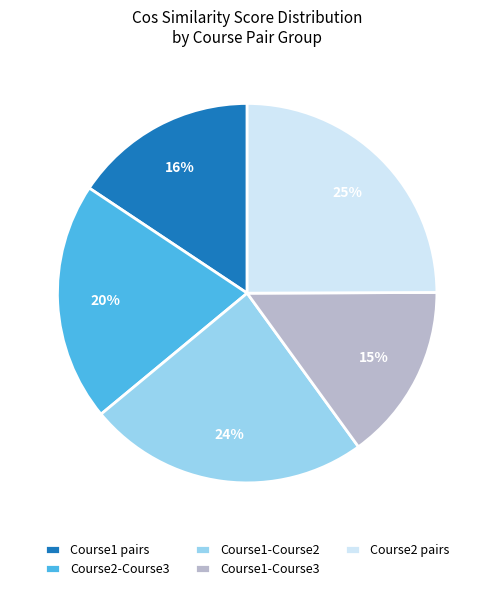

How many segments does this pie chart have?

5